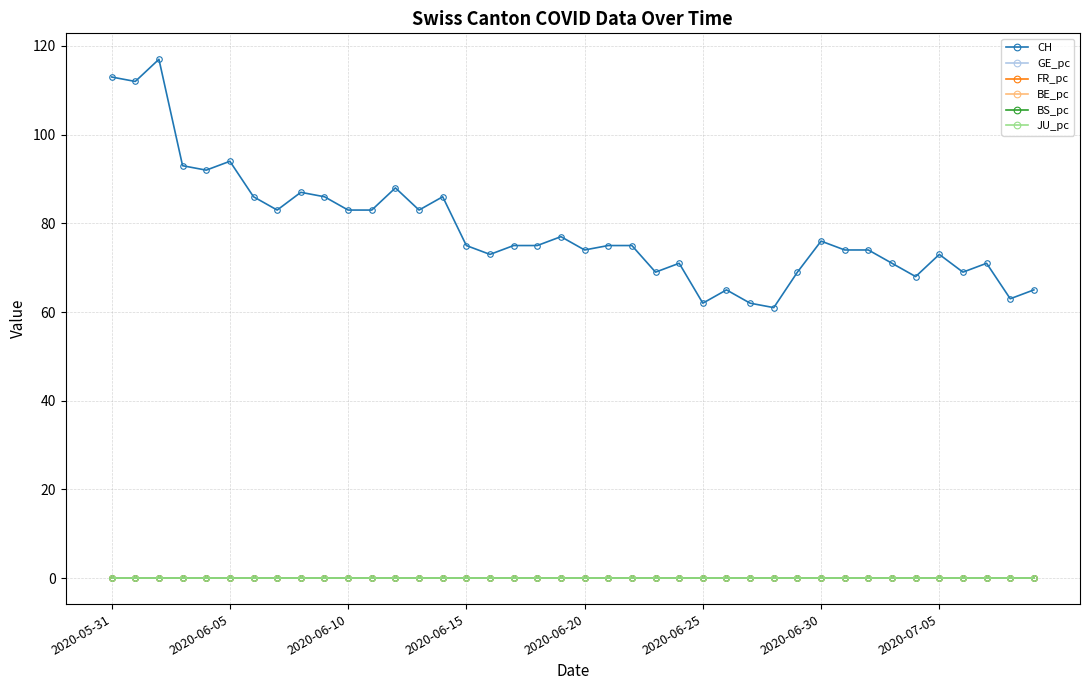

True or false: FR_pc has more than 0 points higher than both neighbors.

True